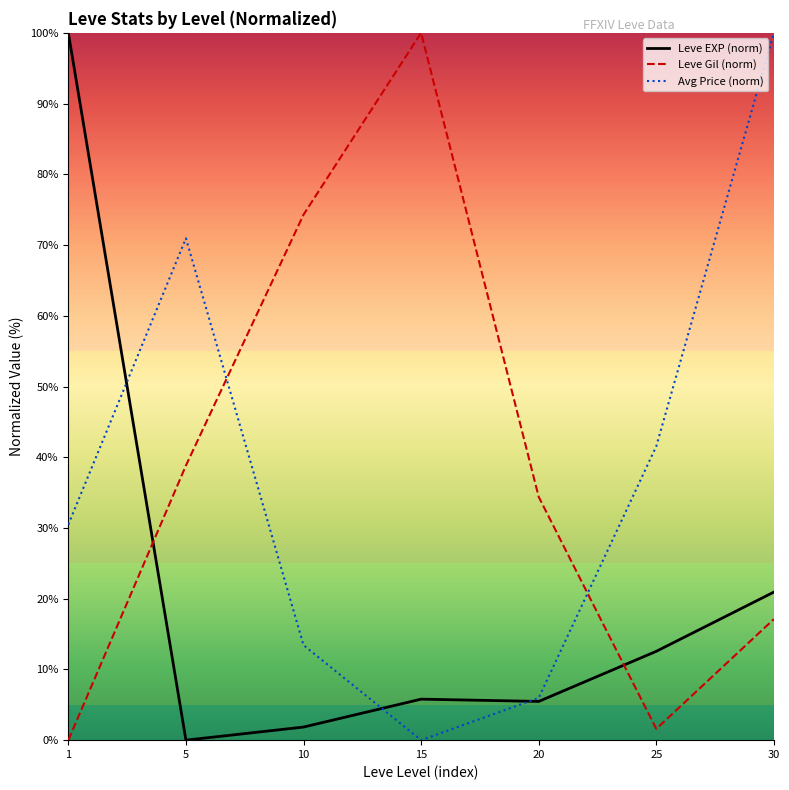

How many lines are shown in the chart?

3